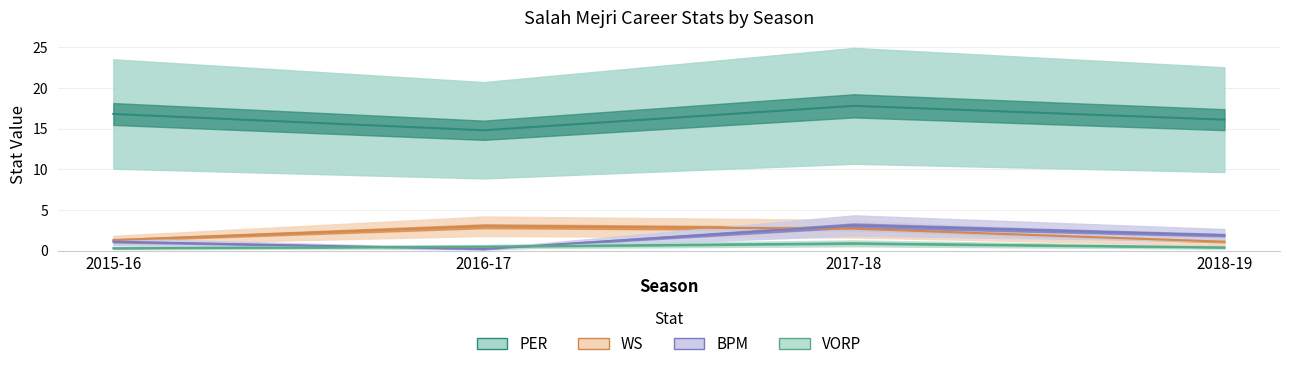

Rank the series at 2017-18 from highest to lowest value.

PER, BPM, WS, VORP